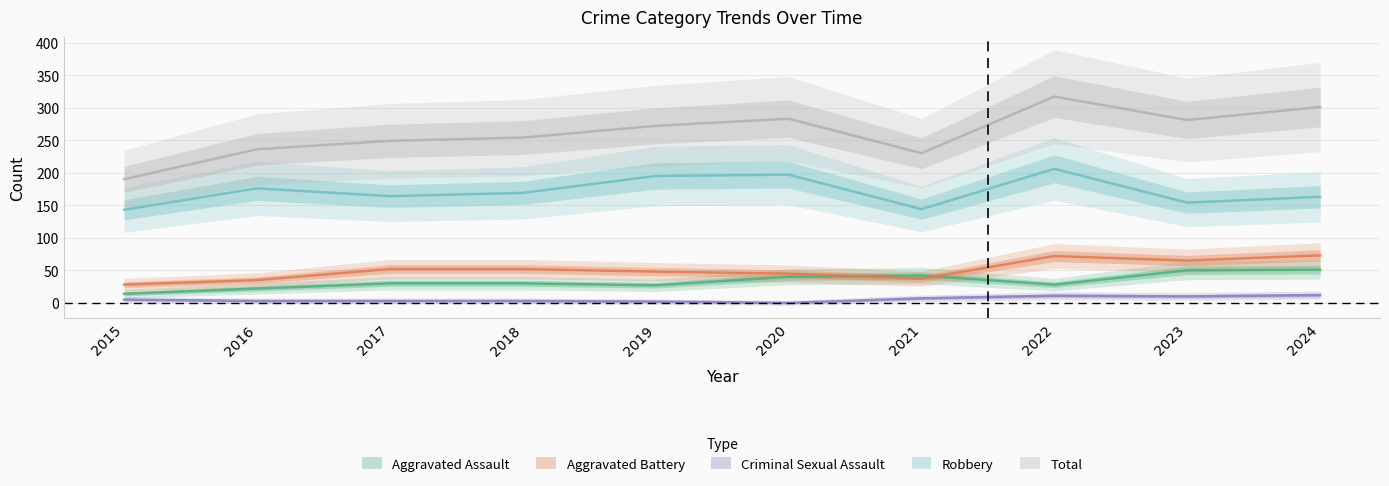

How many data points does each series have?

10